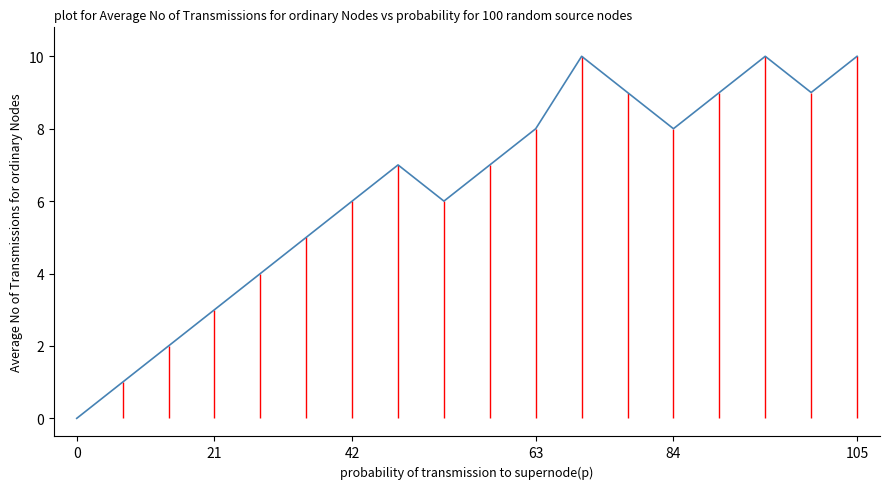

True or false: the data has more than 2 interior local peaks.

True